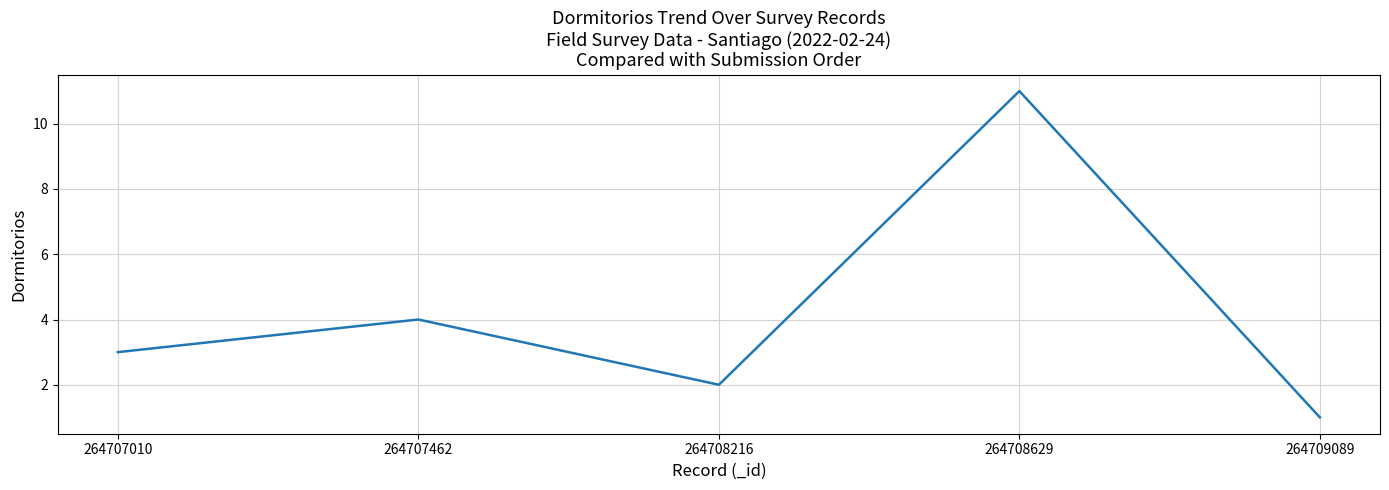

What is the ratio of the value at 264707462 to the value at 264708216?

2.0